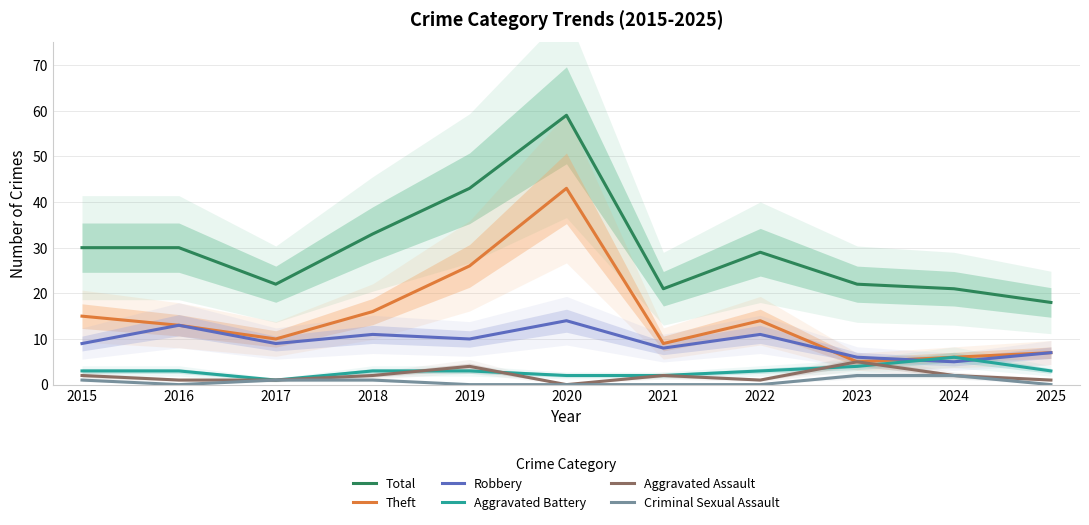

True or false: Robbery has a value of 6 at 2023.

True